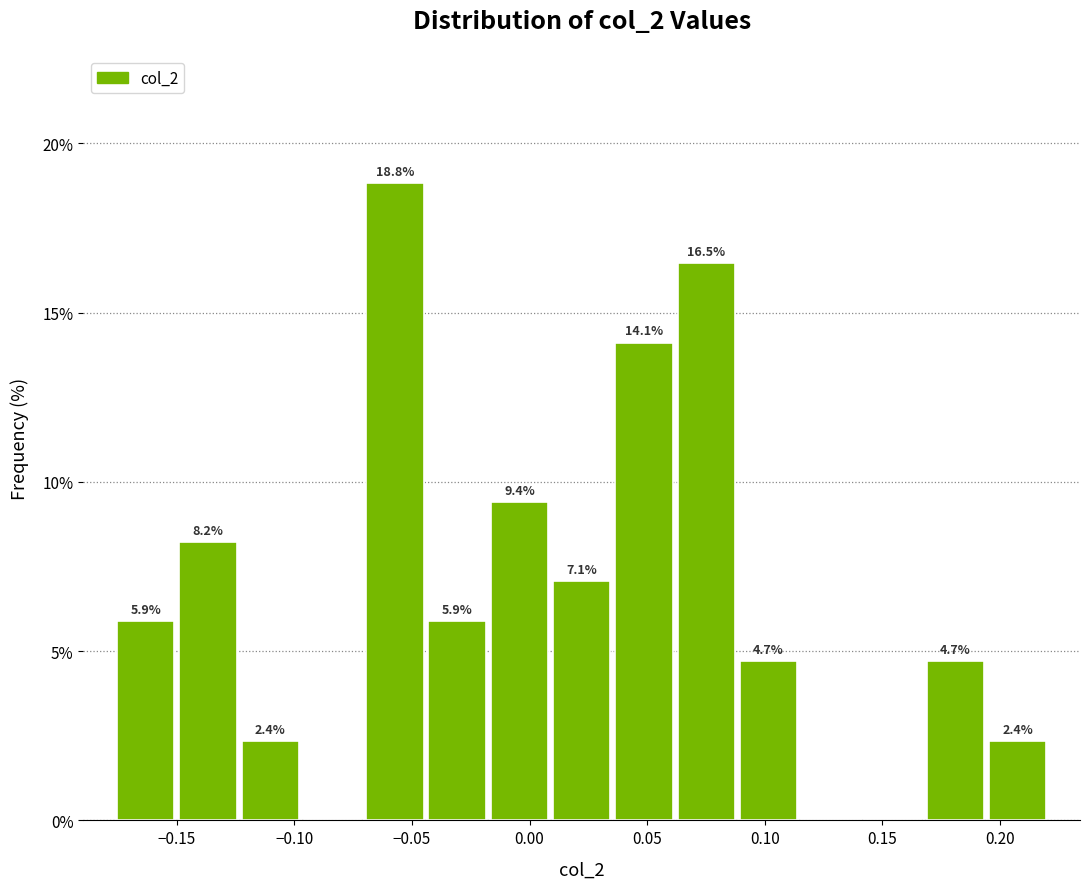

Which range on the x-axis has the tallest bar?

-0.070 to -0.045